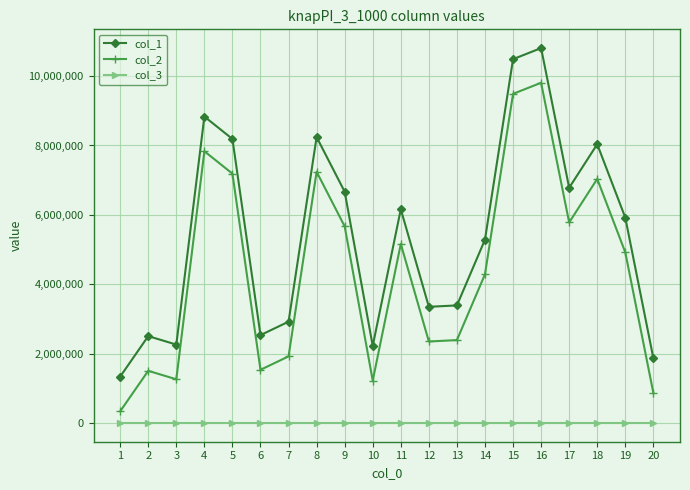

What are all the series names shown in the legend?

col_1, col_2, col_3